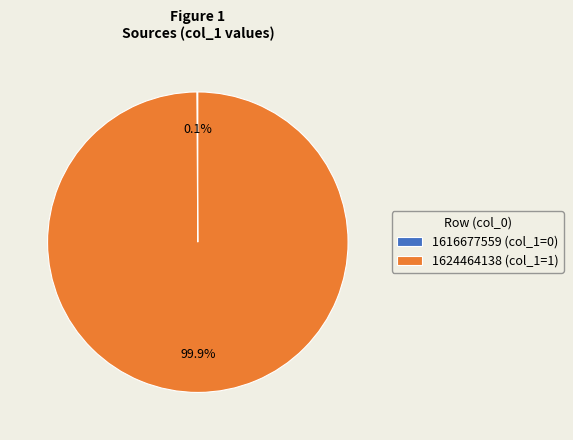

Which category has the biggest portion of the pie?

1624464138